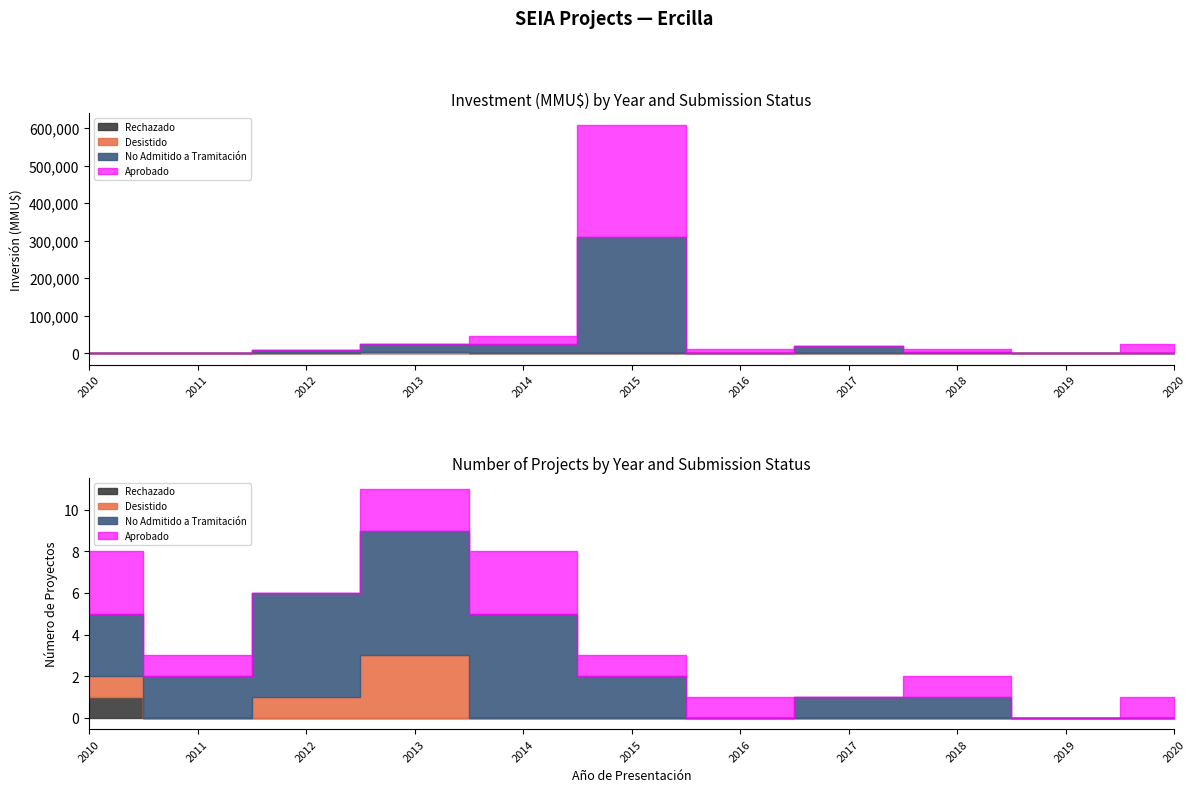

Rank the series by their maximum value, from highest to lowest.

No Admitido a Tramitación, Aprobado, Desistido, Rechazado